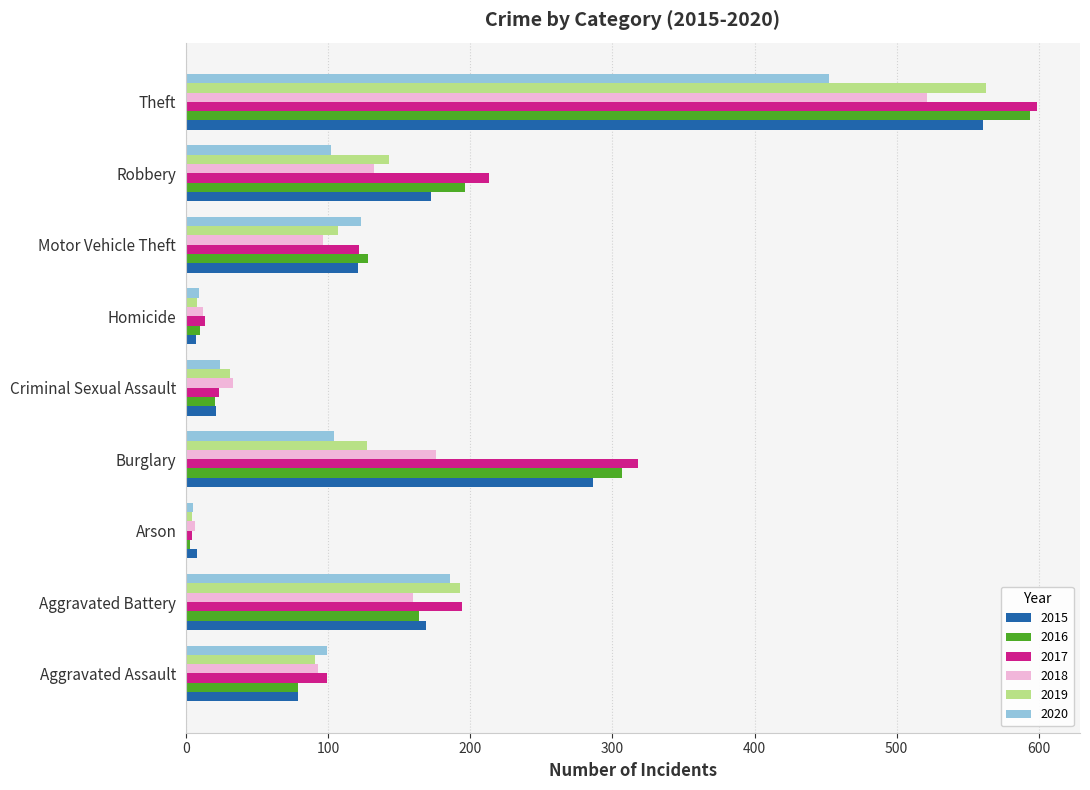

Which category has the highest value across all series?

Theft